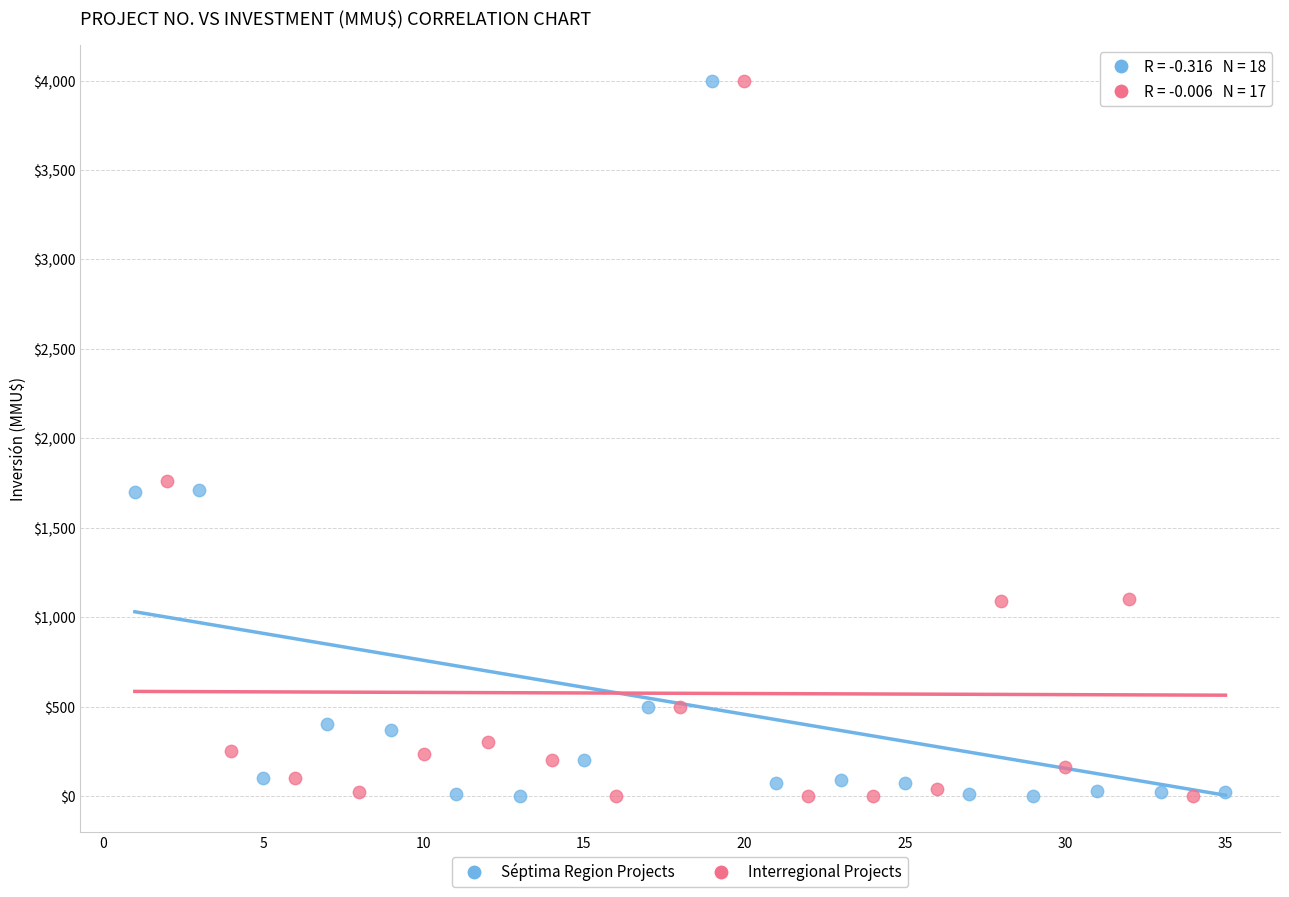

What are all the series names shown in the legend?

Séptima Region Projects, Interregional Projects